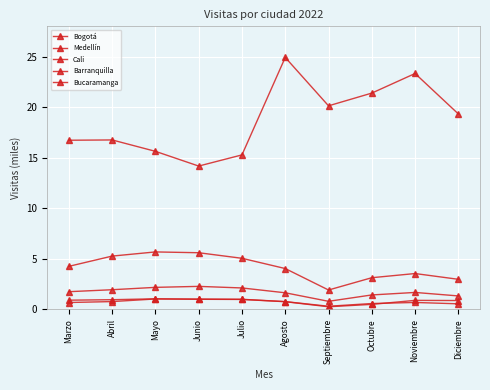

Does the chart have visible grid lines?

Yes